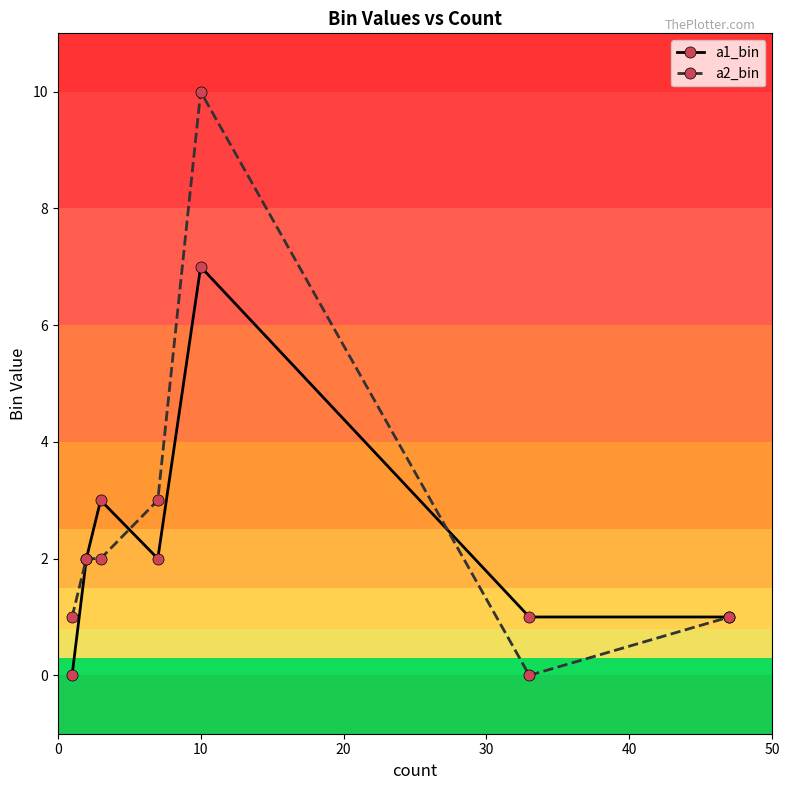

Reading left to right, what are all the values shown in this chart?

a1_bin: 0	2	3	2	7	1	1
a2_bin: 1	2	2	3	10	0	1